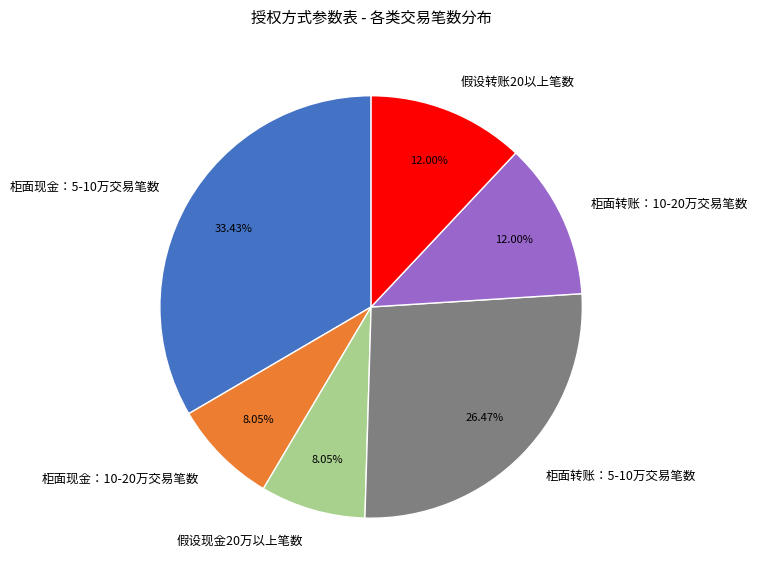

To the nearest percent, what percentage of the pie is 柜面转账：10-20万交易笔数?

12%